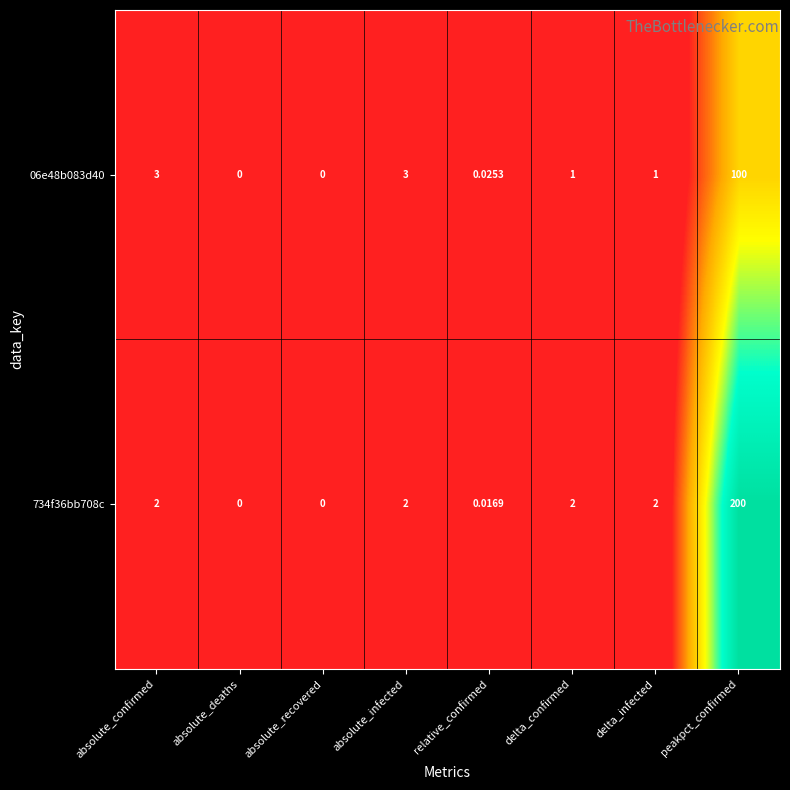

Which series changed the most between absolute_deaths and relative_confirmed?

06e48b083d40